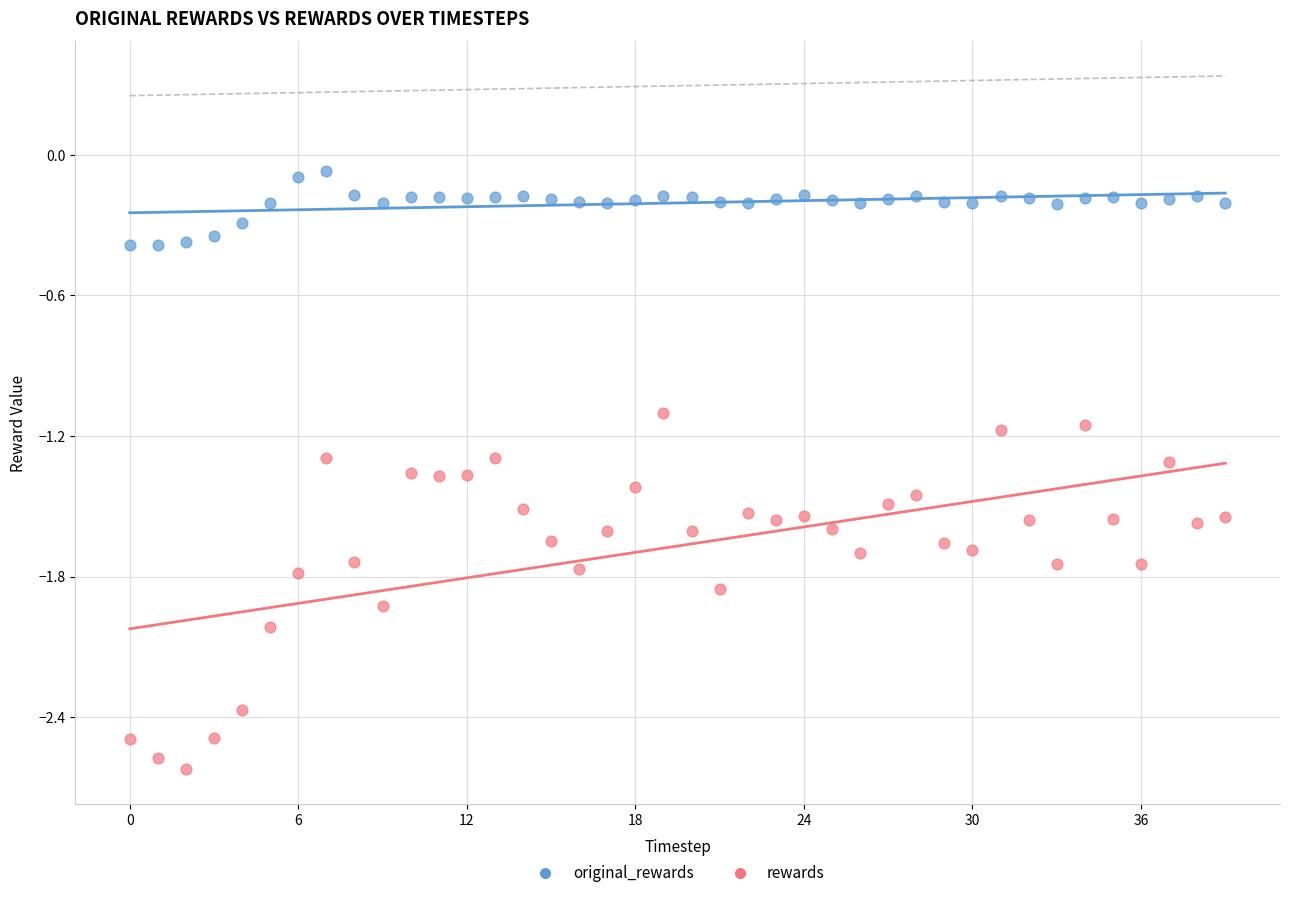

Across all data points, what is the range of Y values (max minus min)?

2.6